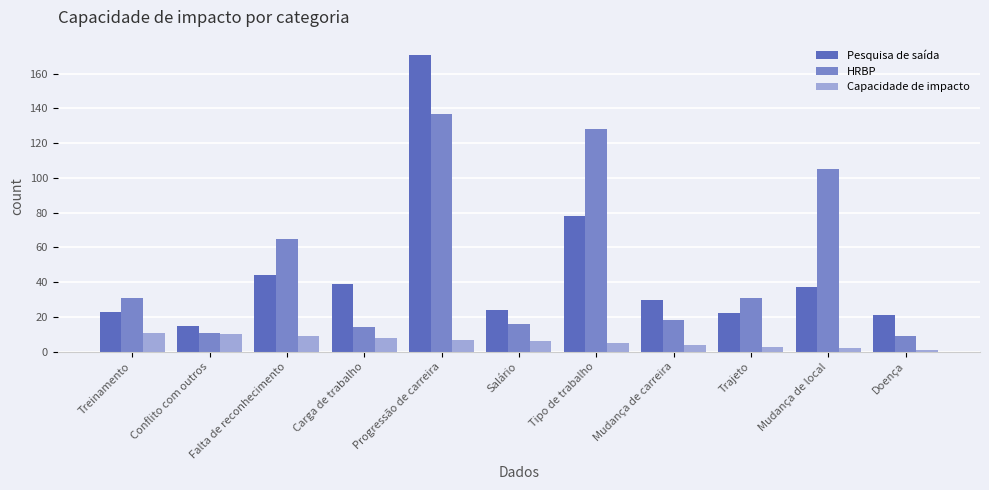

The value of Pesquisa de saída at Mudança de local is 37. True or false?

True